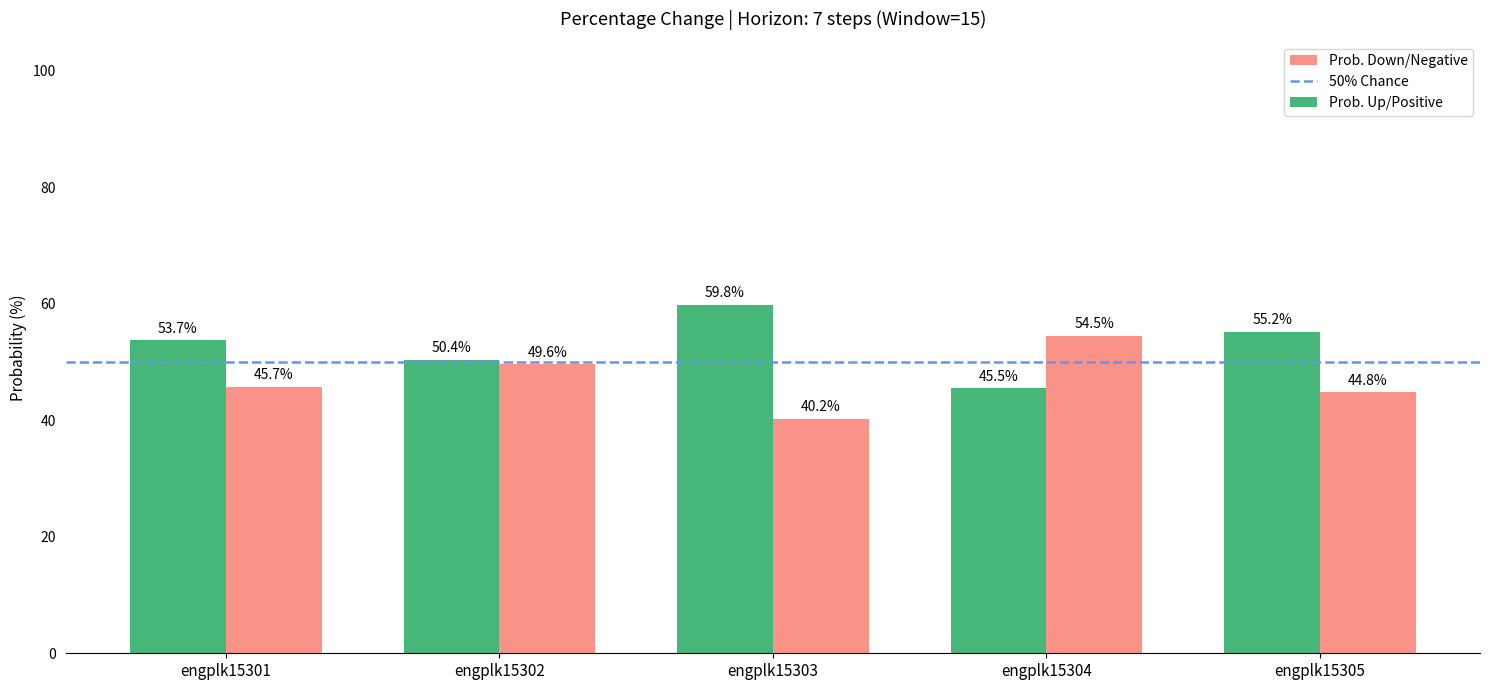

What is the lowest value of the Prob. Up/Positive series?

45.5